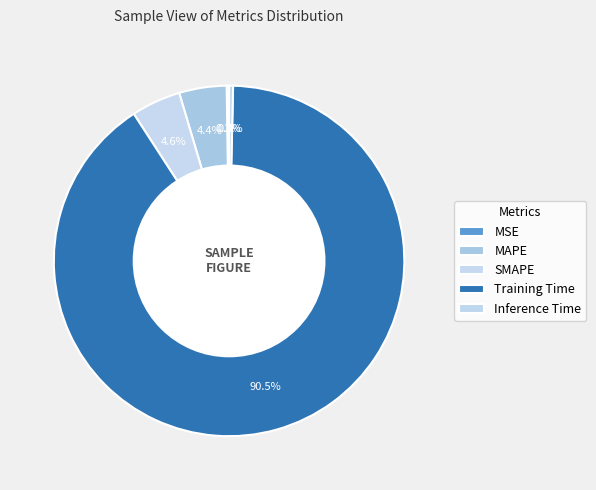

Does SMAPE account for over 50% of the chart?

No